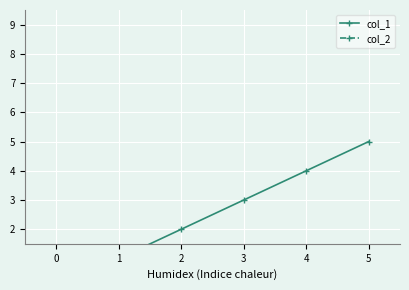

Which has a higher value, 5 or 3?

5